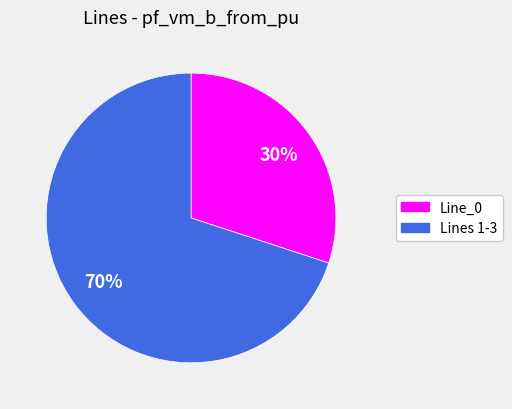

To the nearest percent, what is the average slice percentage?

50%